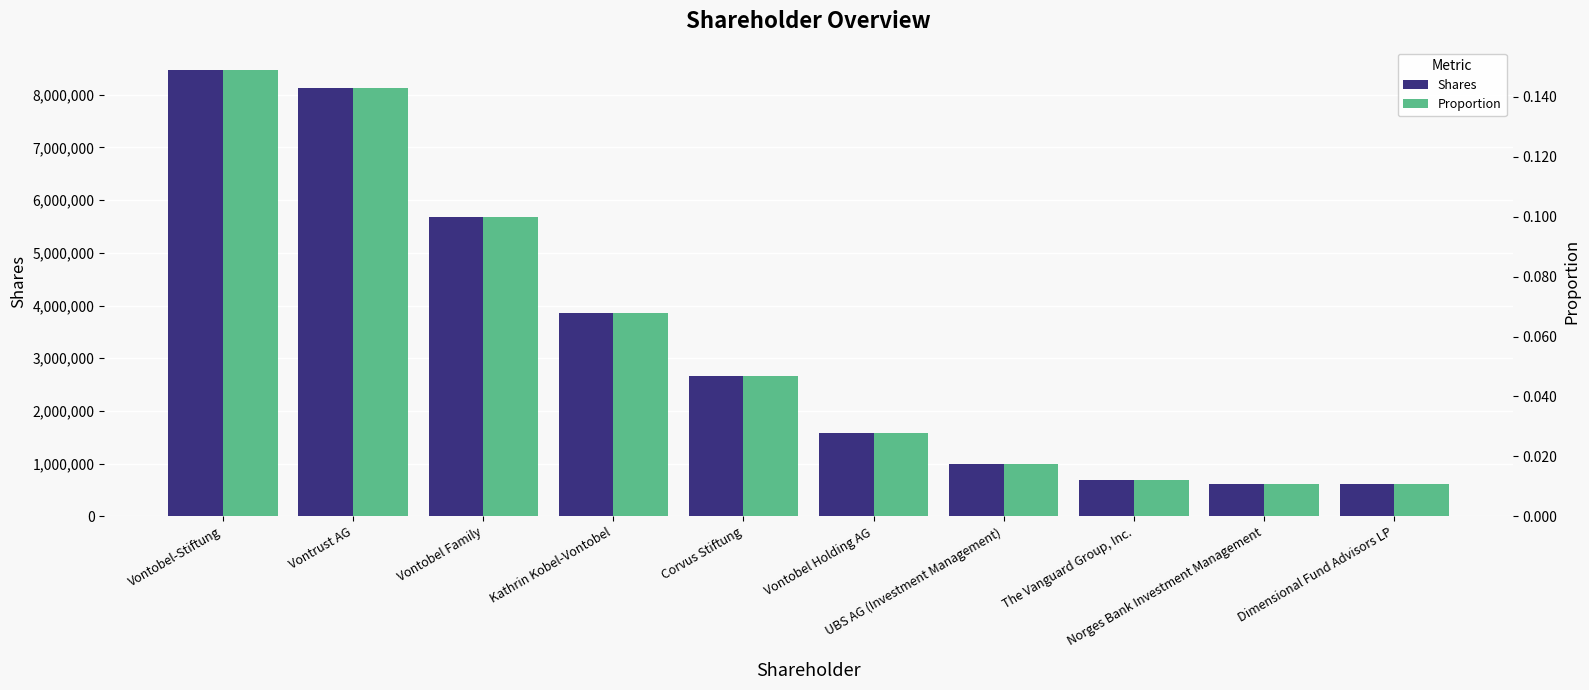

Reading left to right, list all the values displayed in this chart.

Shares: Vontobel-Stiftung=8474375.0	Vontrust AG=8125000.0	Vontobel Family=5687500.0	Kathrin Kobel-Vontobel=3867500.0	Corvus Stiftung=2673125.0	Vontobel Holding AG=1588337.0	UBS AG (Investment Management)=988705.0	The Vanguard Group, Inc.=694979.0	Norges Bank Investment Management=618882.0	Dimensional Fund Advisors LP=614186.0
Proportion: Vontobel-Stiftung=0.1	Vontrust AG=0.1	Vontobel Family=0.1	Kathrin Kobel-Vontobel=0.1	Corvus Stiftung=0.0	Vontobel Holding AG=0.0	UBS AG (Investment Management)=0.0	The Vanguard Group, Inc.=0.0	Norges Bank Investment Management=0.0	Dimensional Fund Advisors LP=0.0